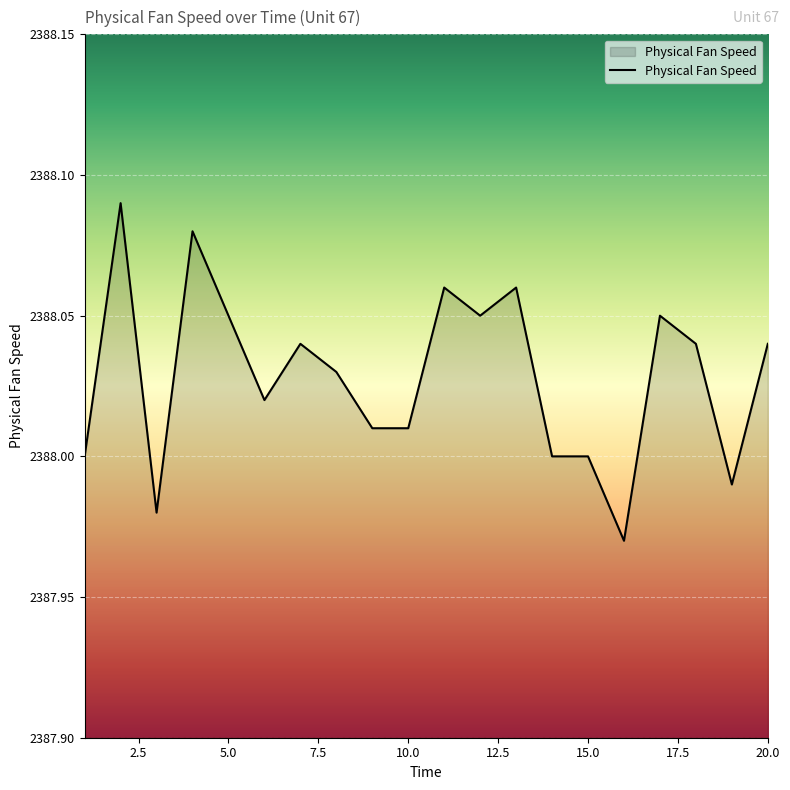

How many lines are shown in the chart?

1